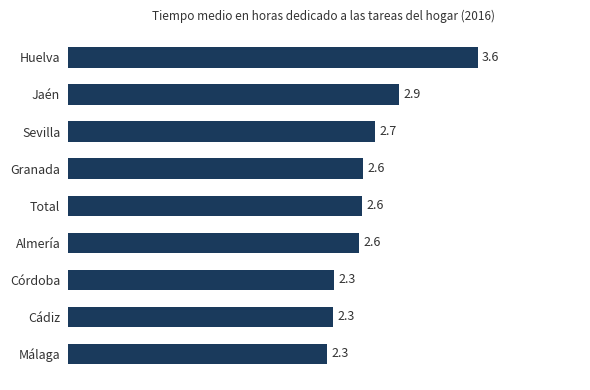

What is the sum of all values?

23.9